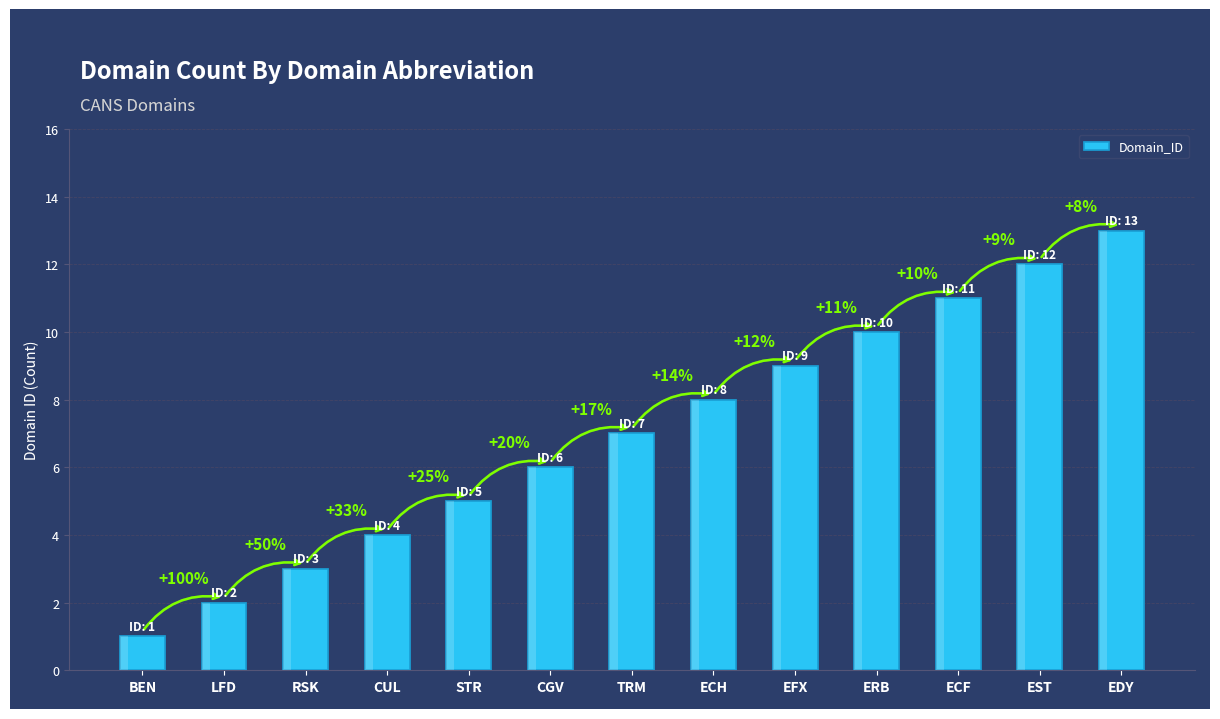

How many bars are there in total?

13